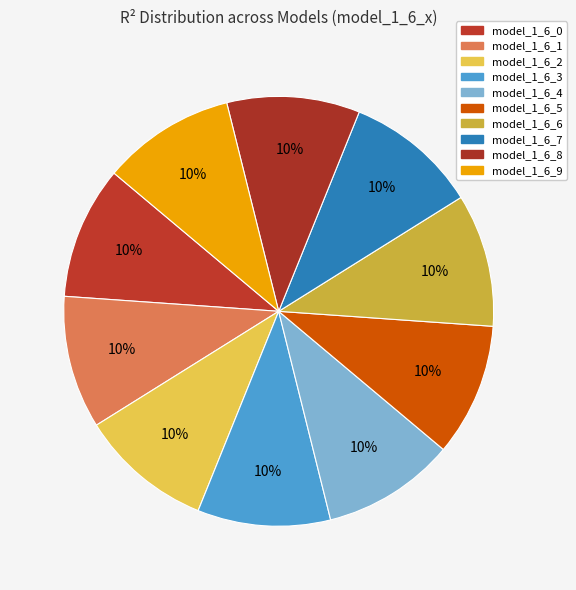

The model_1_6_3 slice represents 1% of the pie. True or false?

False